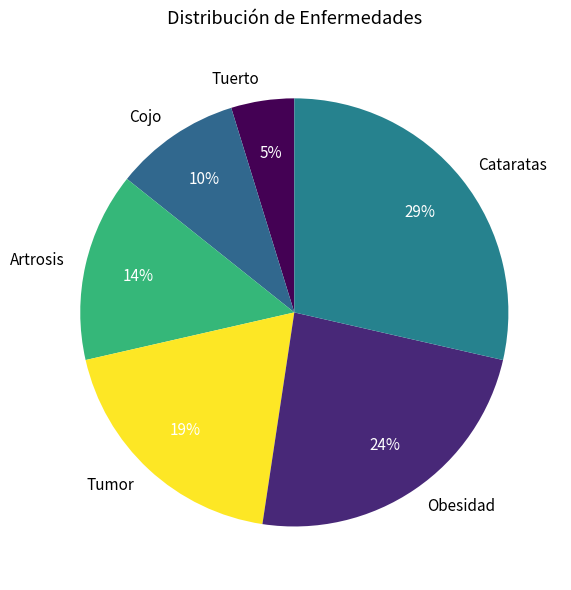

To the nearest percent, what is the combined percentage of Tuerto and Tumor?

24%